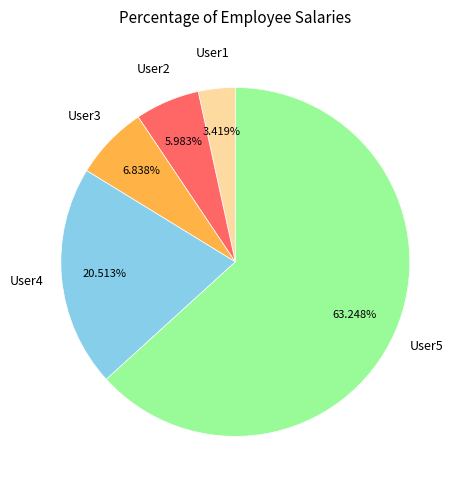

How many slices are in this pie chart?

5